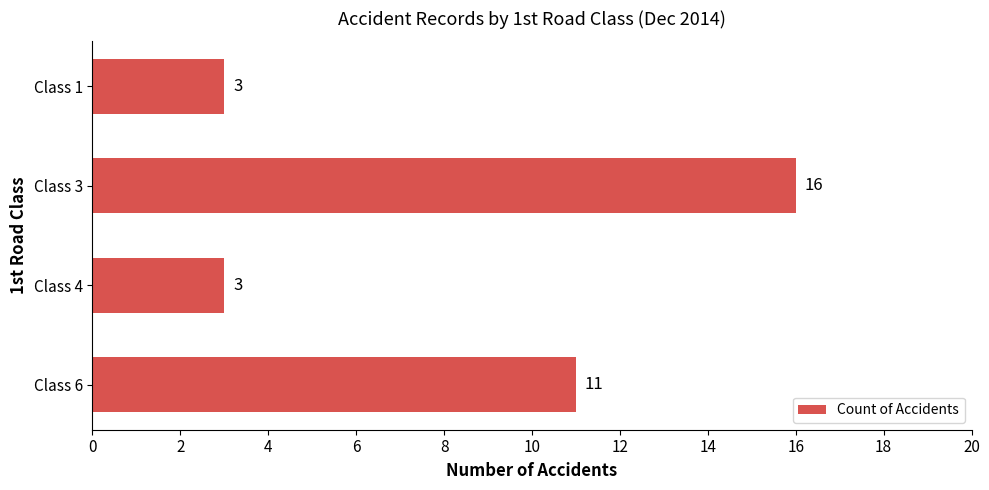

Where is the data nearest to the value 9?

Class 6